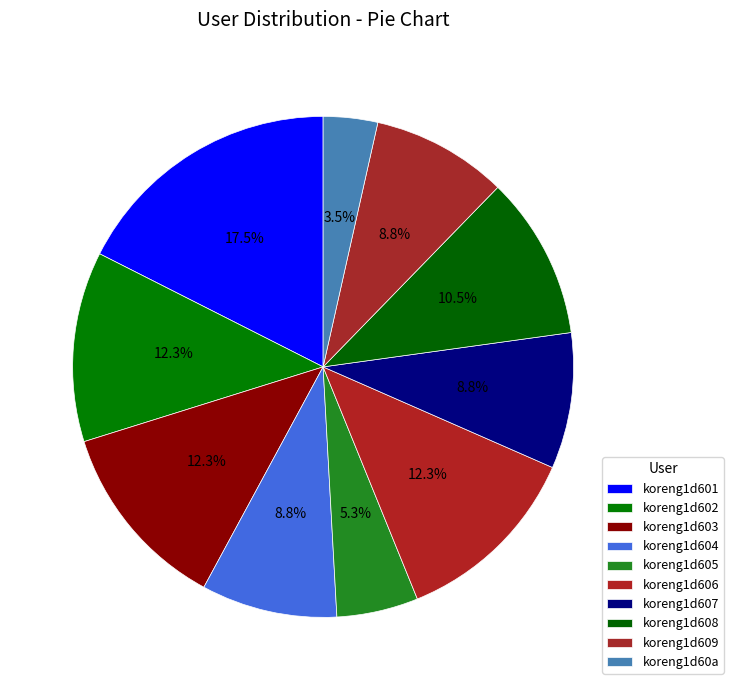

Is there any slice that represents more than half of the pie?

No